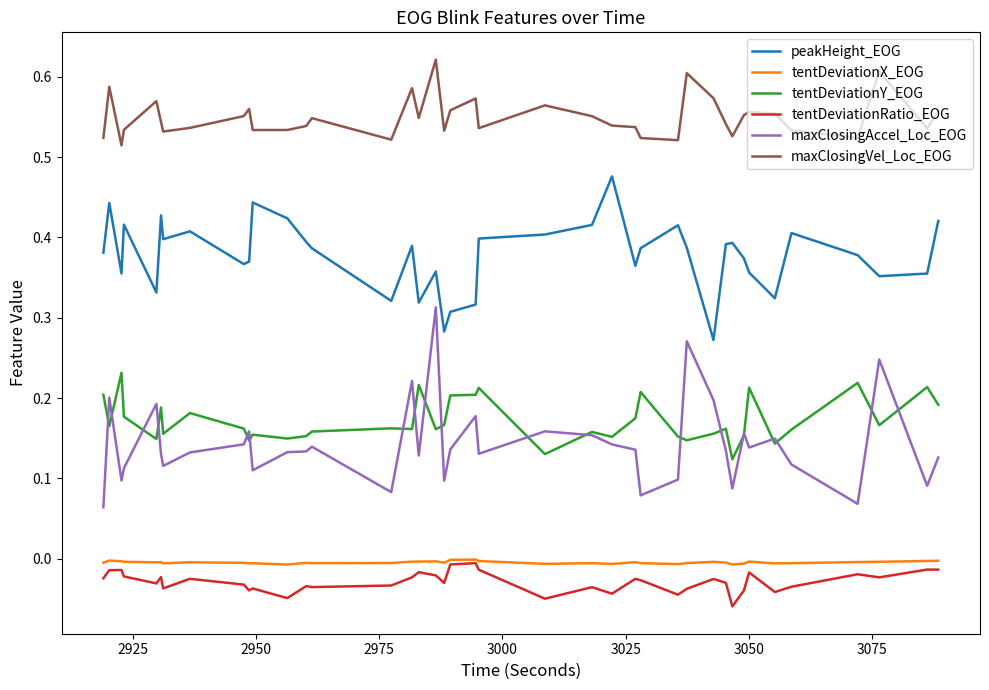

True or false: tentDeviationY_EOG and tentDeviationX_EOG intersect in this chart.

False